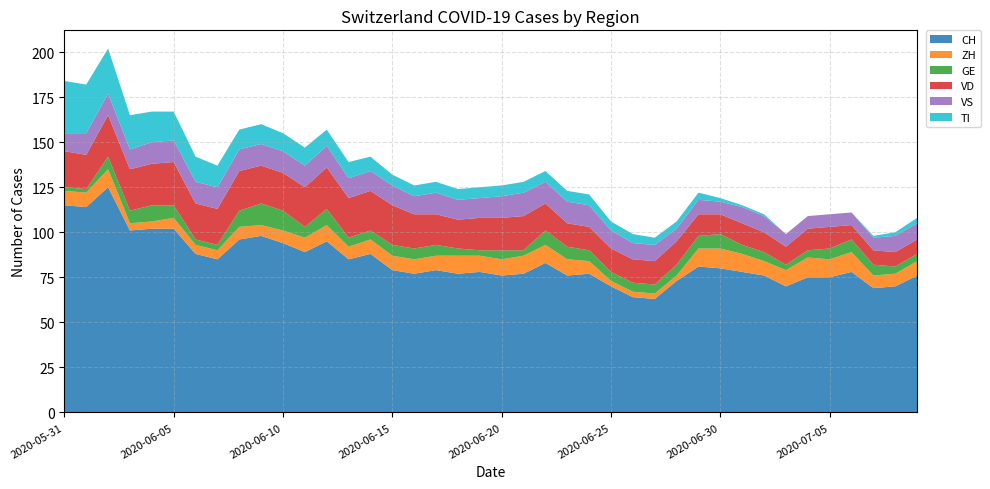

Reading left to right, what are all the values shown in this chart?

CH: 2020-05-31=115	2020-06-01=114	2020-06-02=125	2020-06-03=101	2020-06-04=102	2020-06-05=102	2020-06-06=88	2020-06-07=85	2020-06-08=96	2020-06-09=98	2020-06-10=94	2020-06-11=89	2020-06-12=95	2020-06-13=85	2020-06-14=88	2020-06-15=79	2020-06-16=77	2020-06-17=79	2020-06-18=77	2020-06-19=78	2020-06-20=76	2020-06-21=77	2020-06-22=83	2020-06-23=76	2020-06-24=77	2020-06-25=70	2020-06-26=64	2020-06-27=63	2020-06-28=73	2020-06-29=81	2020-06-30=80	2020-07-01=78	2020-07-02=76	2020-07-03=70	2020-07-04=75	2020-07-05=75	2020-07-06=78	2020-07-07=69	2020-07-08=70	2020-07-09=76
ZH: 2020-05-31=8	2020-06-01=8	2020-06-02=10	2020-06-03=4	2020-06-04=4	2020-06-05=6	2020-06-06=5	2020-06-07=5	2020-06-08=7	2020-06-09=6	2020-06-10=7	2020-06-11=8	2020-06-12=9	2020-06-13=7	2020-06-14=8	2020-06-15=8	2020-06-16=8	2020-06-17=8	2020-06-18=10	2020-06-19=9	2020-06-20=9	2020-06-21=10	2020-06-22=10	2020-06-23=9	2020-06-24=7	2020-06-25=3	2020-06-26=3	2020-06-27=3	2020-06-28=3	2020-06-29=10	2020-06-30=11	2020-07-01=10	2020-07-02=8	2020-07-03=9	2020-07-04=11	2020-07-05=10	2020-07-06=11	2020-07-07=7	2020-07-08=7	2020-07-09=8
GE: 2020-05-31=2	2020-06-01=2	2020-06-02=7	2020-06-03=7	2020-06-04=9	2020-06-05=7	2020-06-06=3	2020-06-07=3	2020-06-08=9	2020-06-09=12	2020-06-10=11	2020-06-11=6	2020-06-12=9	2020-06-13=5	2020-06-14=5	2020-06-15=6	2020-06-16=6	2020-06-17=6	2020-06-18=4	2020-06-19=3	2020-06-20=5	2020-06-21=3	2020-06-22=8	2020-06-23=7	2020-06-24=6	2020-06-25=5	2020-06-26=5	2020-06-27=5	2020-06-28=6	2020-06-29=7	2020-06-30=8	2020-07-01=5	2020-07-02=5	2020-07-03=3	2020-07-04=4	2020-07-05=6	2020-07-06=7	2020-07-07=6	2020-07-08=4	2020-07-09=4
VD: 2020-05-31=20	2020-06-01=19	2020-06-02=23	2020-06-03=23	2020-06-04=23	2020-06-05=24	2020-06-06=20	2020-06-07=20	2020-06-08=22	2020-06-09=21	2020-06-10=21	2020-06-11=22	2020-06-12=23	2020-06-13=22	2020-06-14=22	2020-06-15=22	2020-06-16=19	2020-06-17=17	2020-06-18=16	2020-06-19=18	2020-06-20=18	2020-06-21=19	2020-06-22=15	2020-06-23=13	2020-06-24=13	2020-06-25=13	2020-06-26=13	2020-06-27=13	2020-06-28=13	2020-06-29=12	2020-06-30=11	2020-07-01=12	2020-07-02=11	2020-07-03=10	2020-07-04=12	2020-07-05=12	2020-07-06=8	2020-07-07=8	2020-07-08=8	2020-07-09=8
VS: 2020-05-31=10	2020-06-01=12	2020-06-02=12	2020-06-03=11	2020-06-04=12	2020-06-05=12	2020-06-06=12	2020-06-07=12	2020-06-08=12	2020-06-09=12	2020-06-10=12	2020-06-11=12	2020-06-12=12	2020-06-13=11	2020-06-14=11	2020-06-15=11	2020-06-16=10	2020-06-17=12	2020-06-18=11	2020-06-19=11	2020-06-20=12	2020-06-21=13	2020-06-22=12	2020-06-23=12	2020-06-24=12	2020-06-25=10	2020-06-26=9	2020-06-27=9	2020-06-28=7	2020-06-29=8	2020-06-30=7	2020-07-01=9	2020-07-02=9	2020-07-03=7	2020-07-04=7	2020-07-05=7	2020-07-06=7	2020-07-07=7	2020-07-08=9	2020-07-09=9
TI: 2020-05-31=29	2020-06-01=27	2020-06-02=25	2020-06-03=19	2020-06-04=17	2020-06-05=16	2020-06-06=14	2020-06-07=12	2020-06-08=11	2020-06-09=11	2020-06-10=10	2020-06-11=10	2020-06-12=9	2020-06-13=9	2020-06-14=8	2020-06-15=6	2020-06-16=6	2020-06-17=6	2020-06-18=6	2020-06-19=6	2020-06-20=6	2020-06-21=6	2020-06-22=6	2020-06-23=6	2020-06-24=6	2020-06-25=5	2020-06-26=5	2020-06-27=4	2020-06-28=4	2020-06-29=4	2020-06-30=2	2020-07-01=1	2020-07-02=1	2020-07-03=0	2020-07-04=0	2020-07-05=0	2020-07-06=0	2020-07-07=1	2020-07-08=2	2020-07-09=3